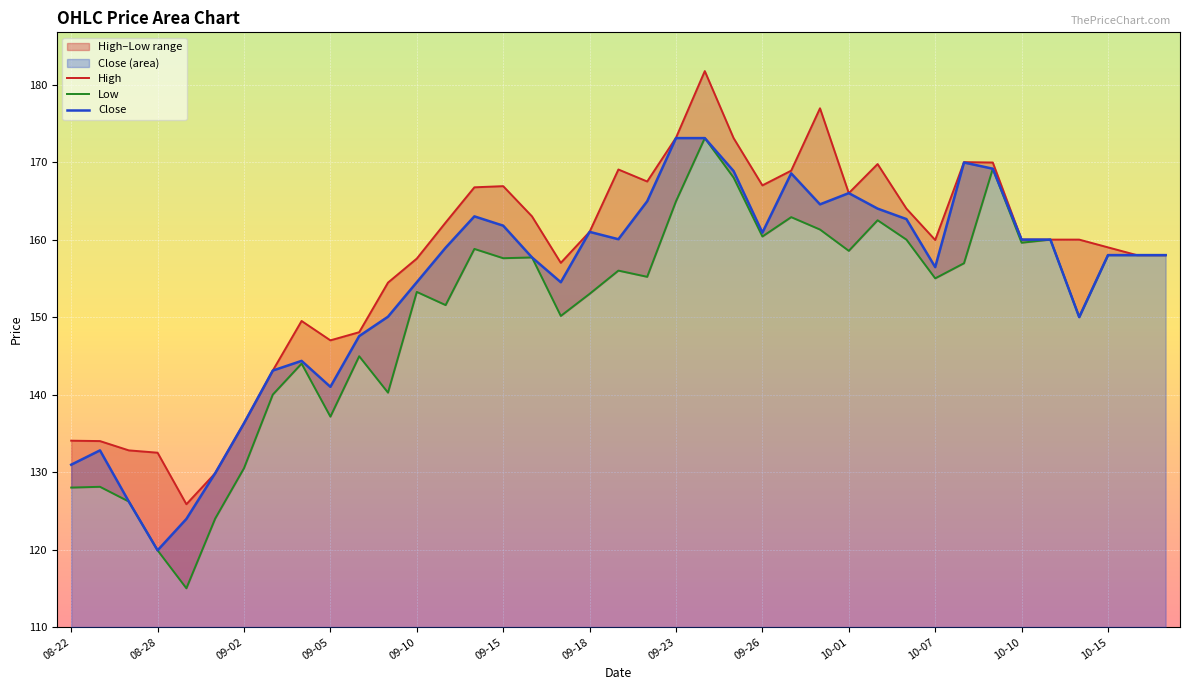

Is it true that Close equals 215.3 at 09-26?

False